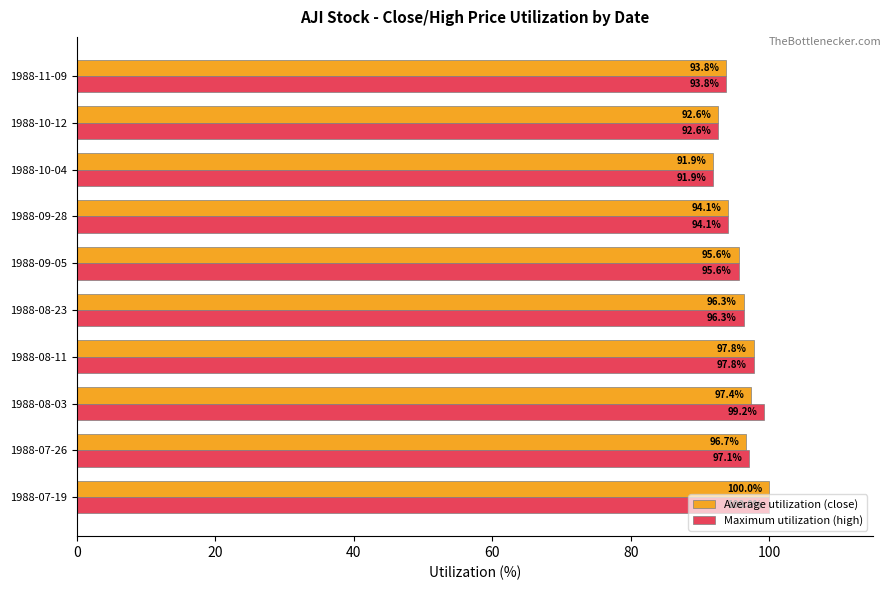

How many categories are shown in the chart?

10